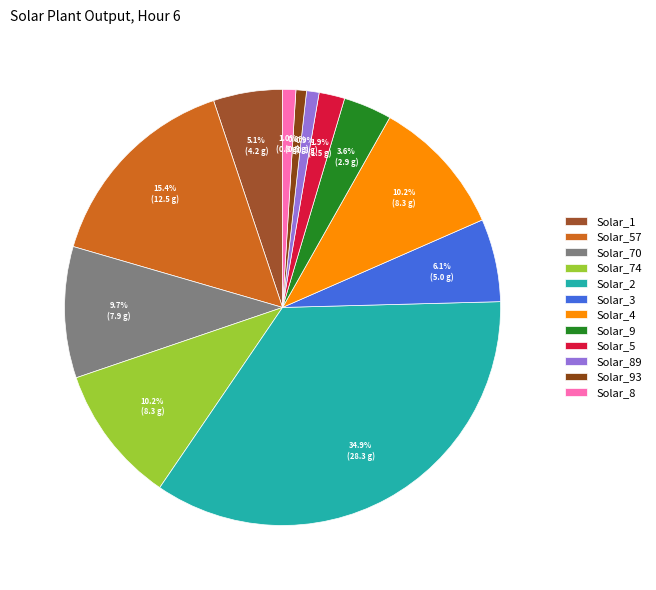

What percentage is NOT represented by Solar_4?

89.8%